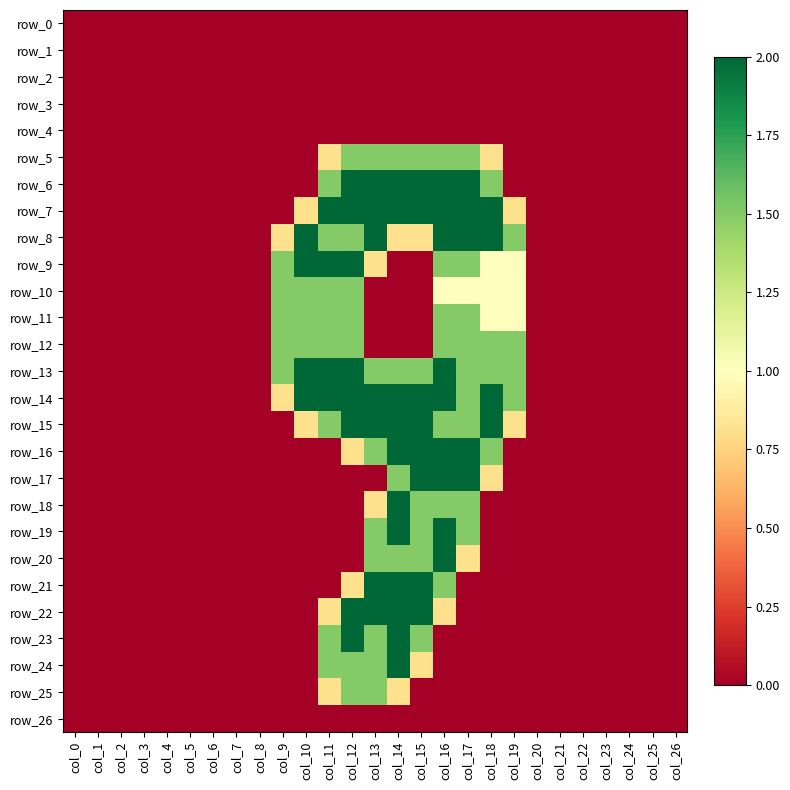

Count the number of categories in the chart.

27